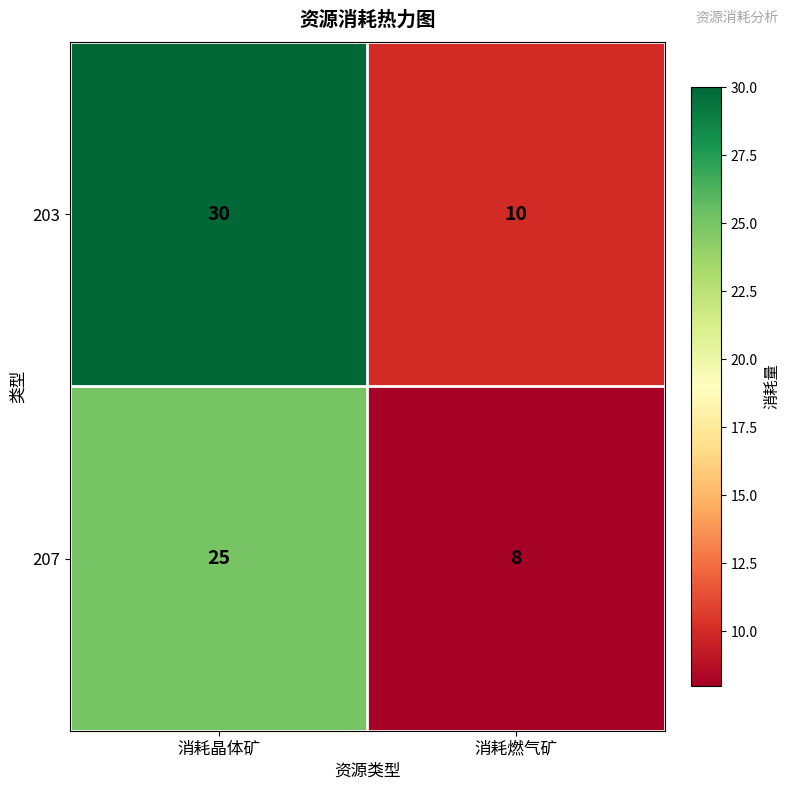

How many series are shown in this chart?

2